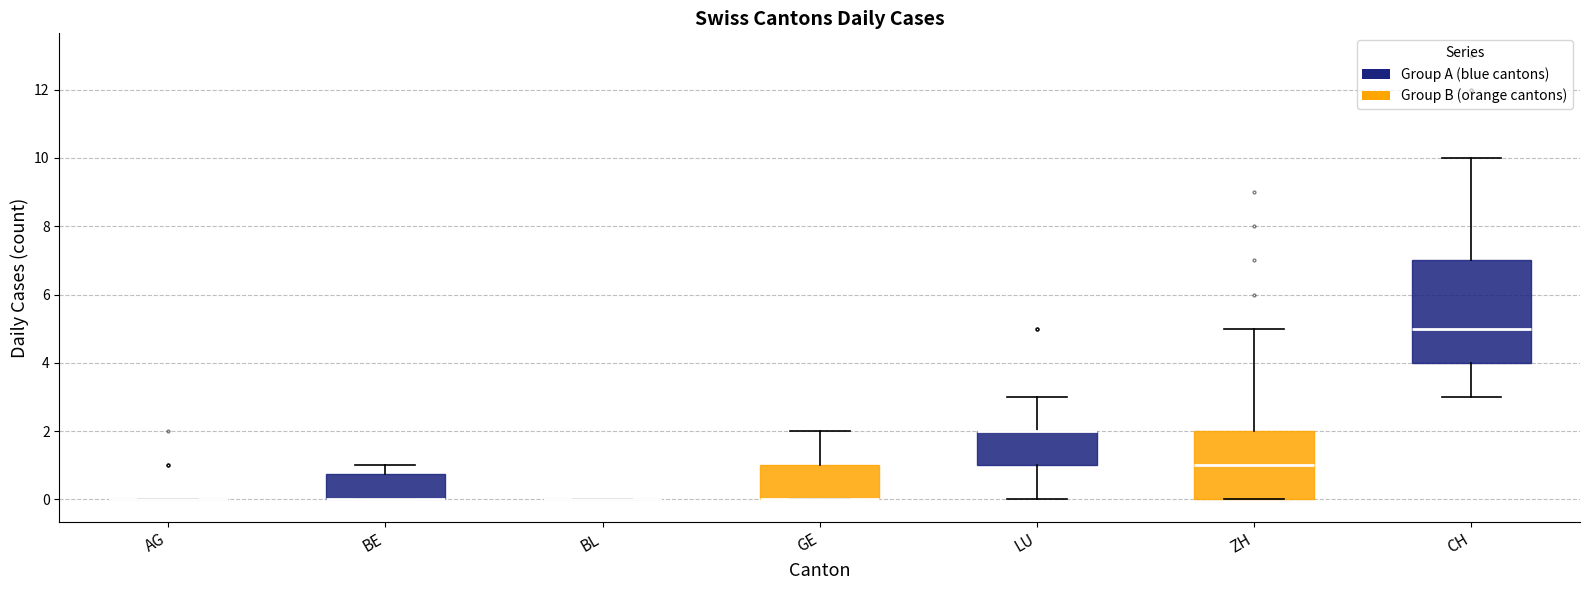

Which box is the tallest, from its lower edge to its upper edge?

CH